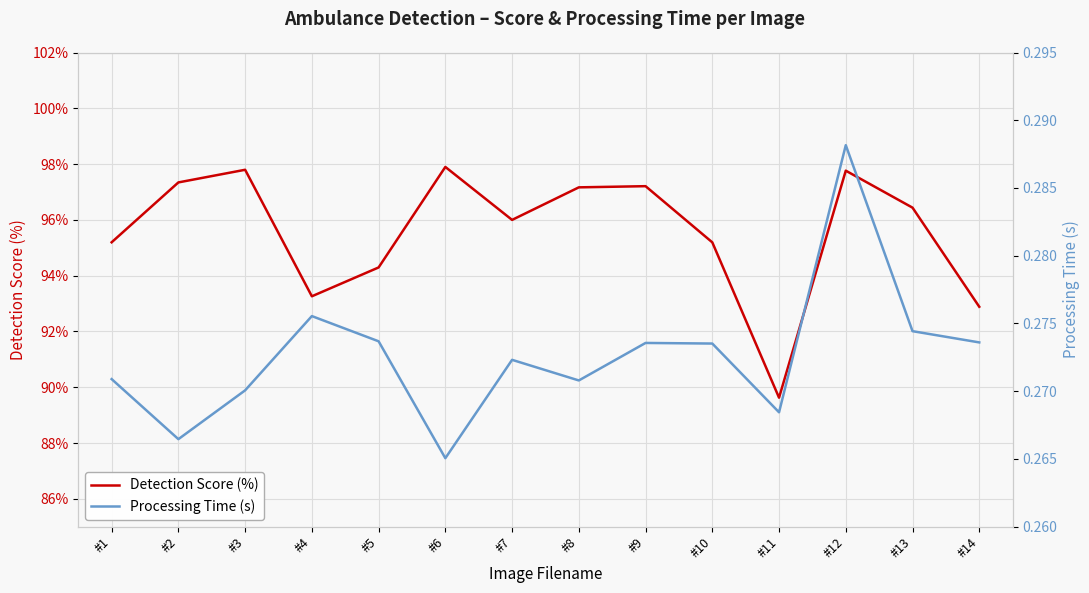

What is the minimum value shown in the chart?

0.3